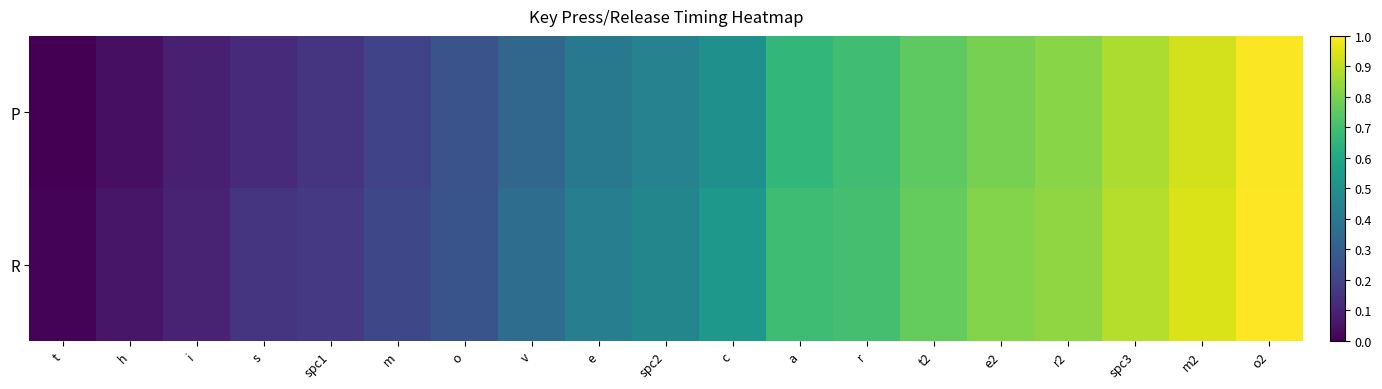

Rank the series at h from highest to lowest value.

R, P